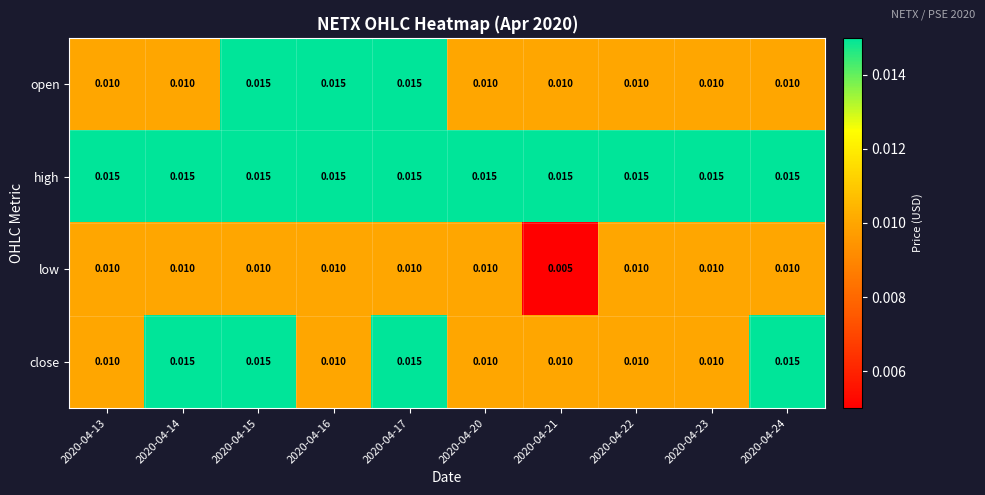

Which series changed the most between 2020-04-16 and 2020-04-17?

close